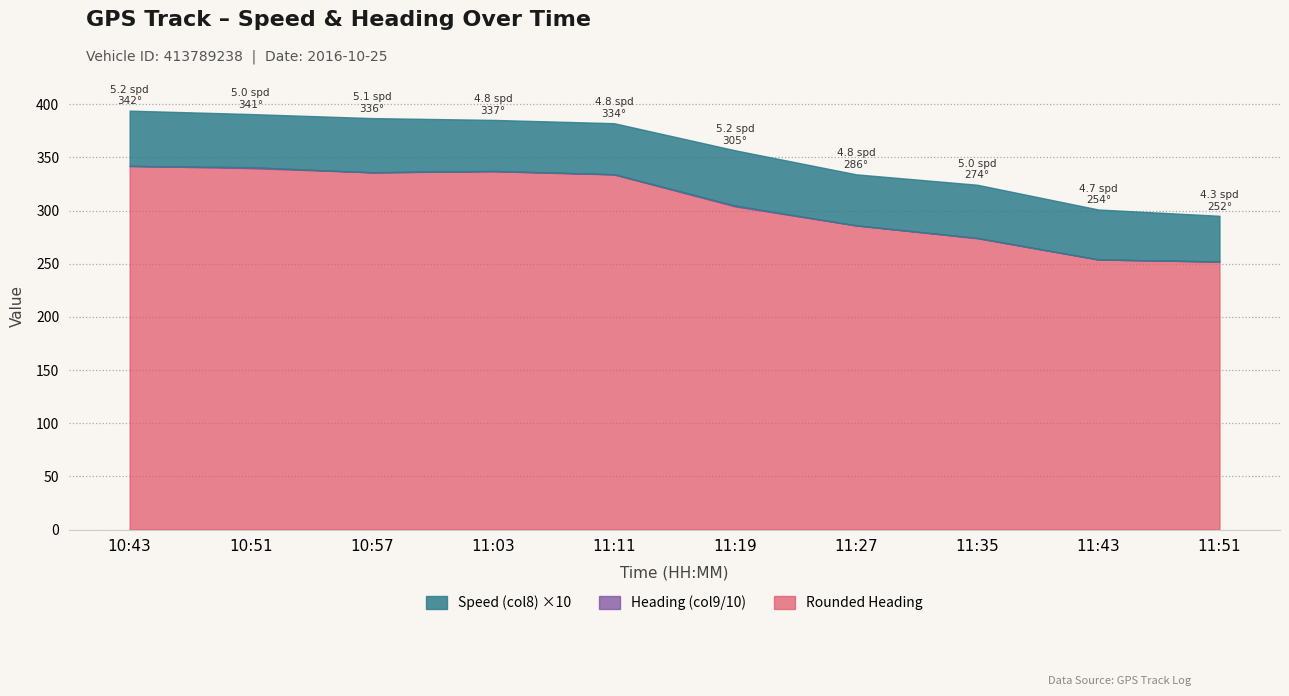

What is the smallest value displayed?

4.3